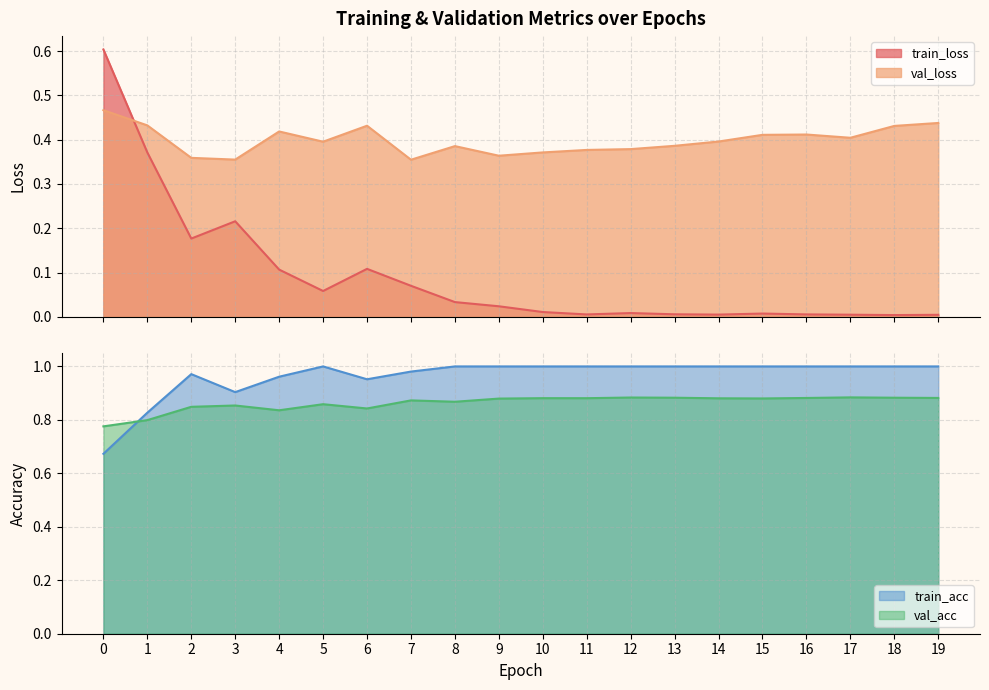

Is it true that train_loss equals 0.1 at 6?

False